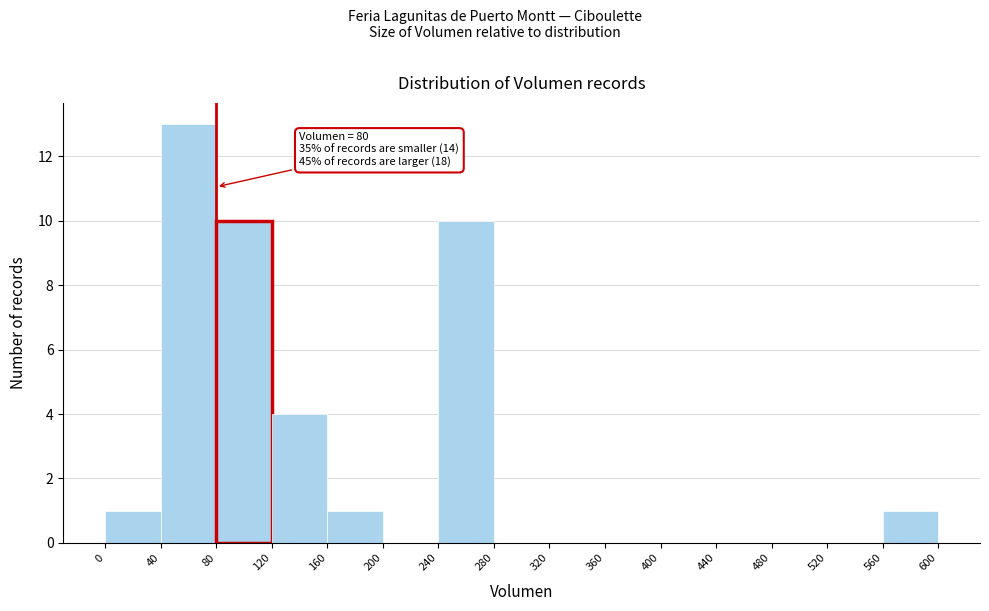

Over which range of the x-axis is the bar tallest?

40 to 80